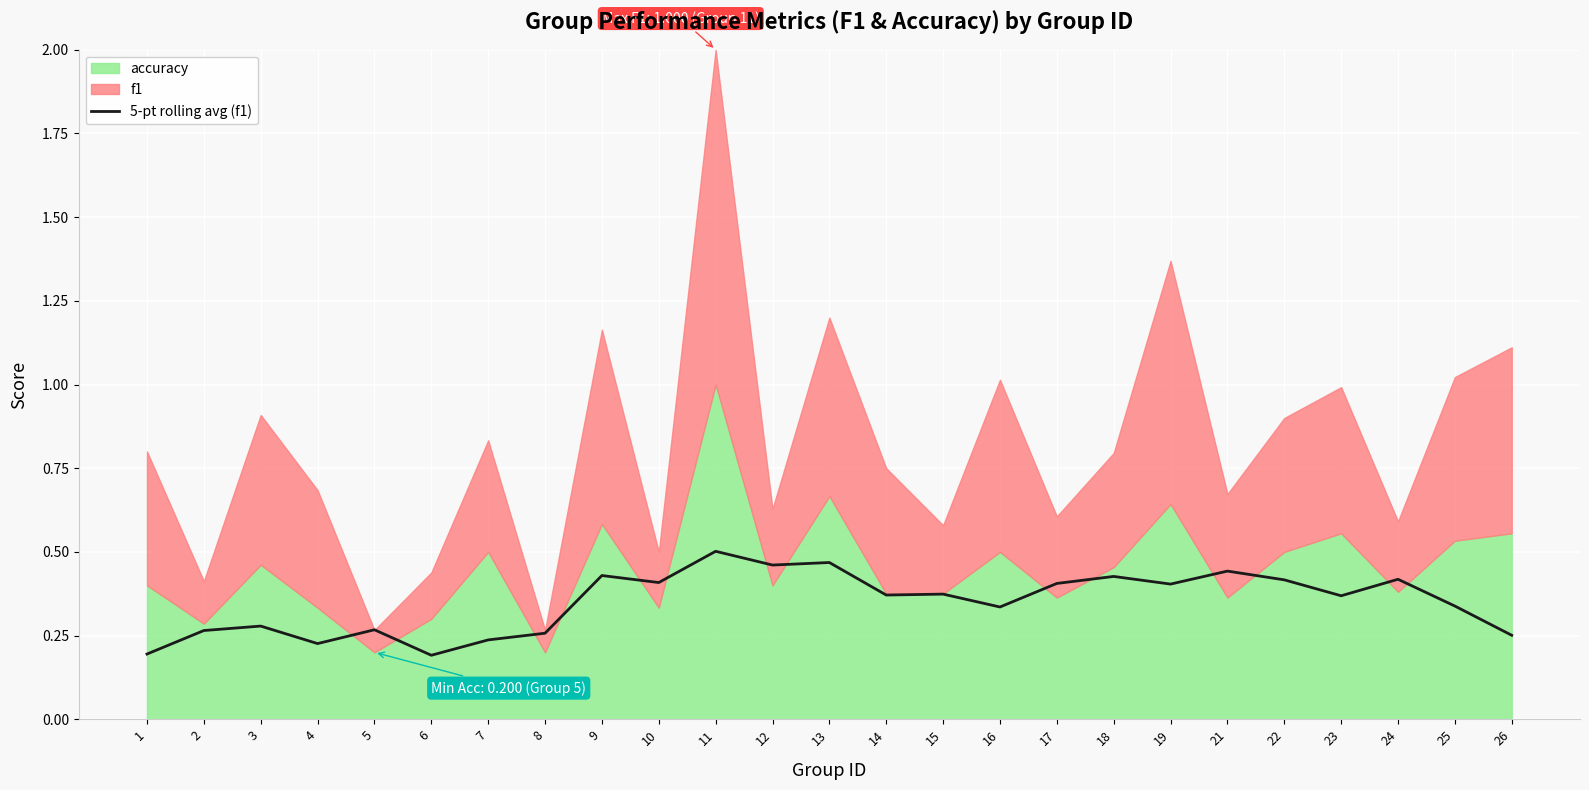

Is it true that 5-pt rolling avg (f1) equals 0.2 at 9?

False